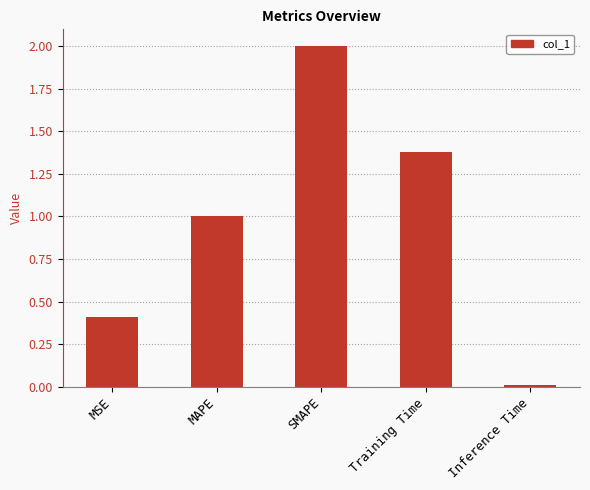

How many bars are there in total?

5